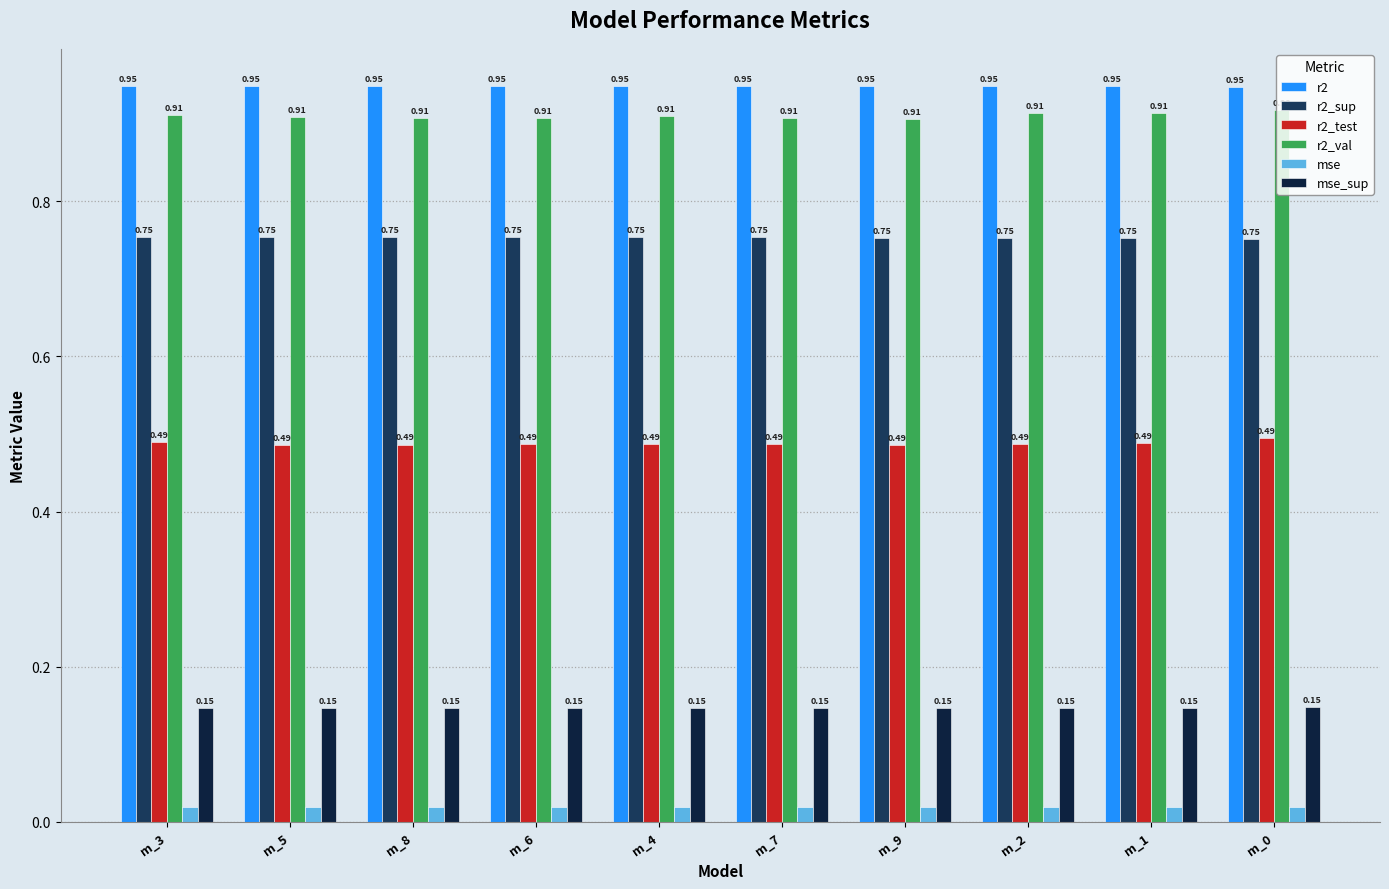

Are the bars horizontal?

No